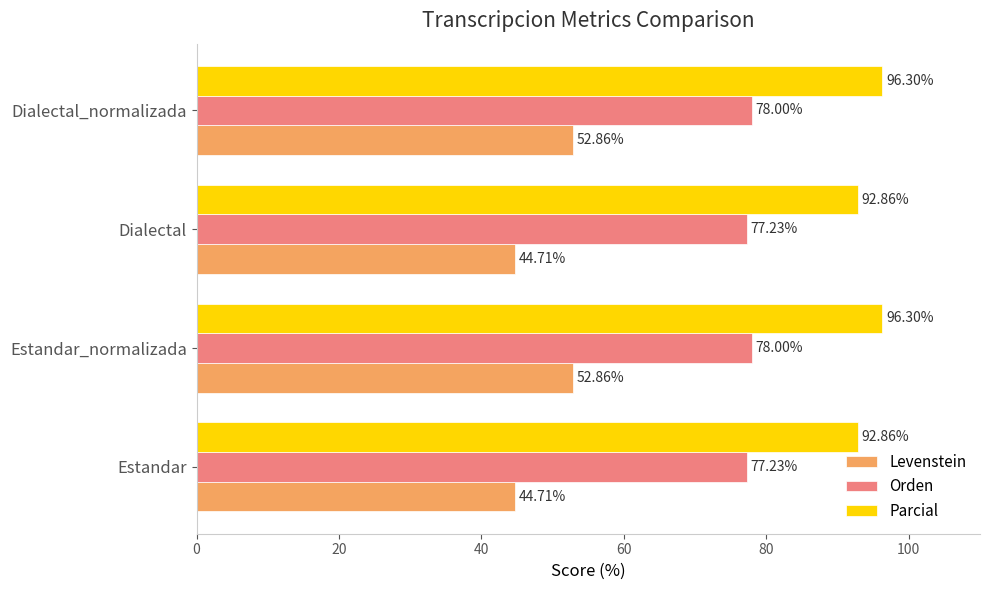

What is the difference between the maximum and minimum values in the Orden series?

0.8